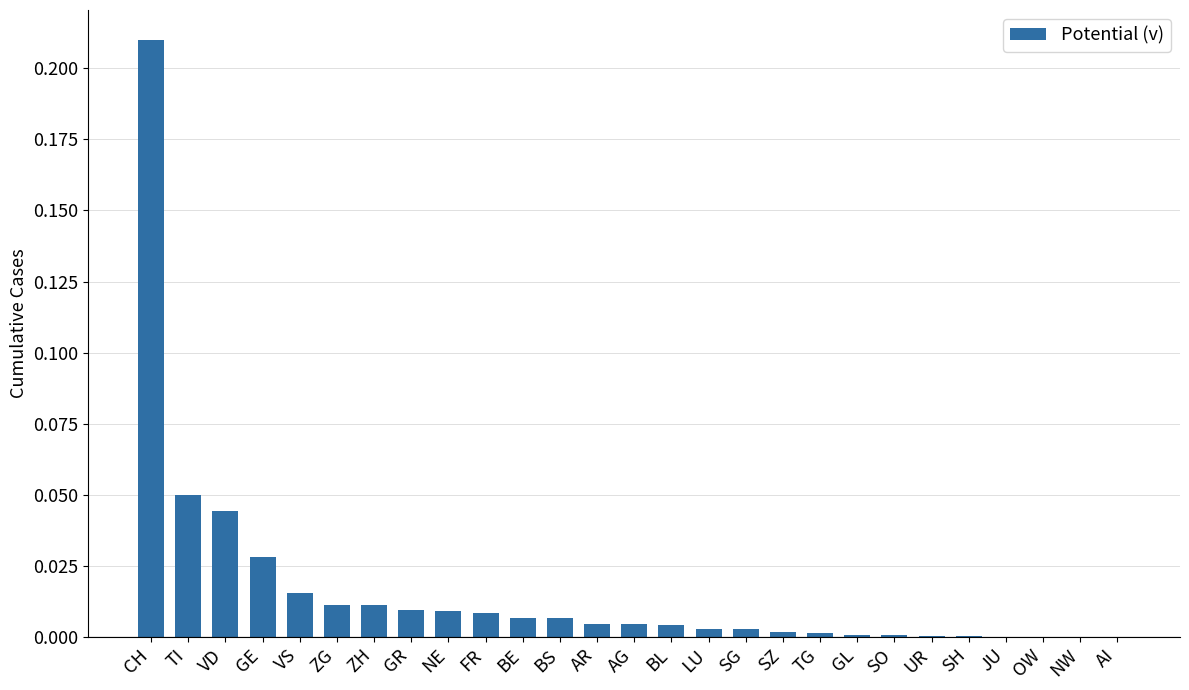

The chart shows a value of -0.1 at OW. True or false?

False